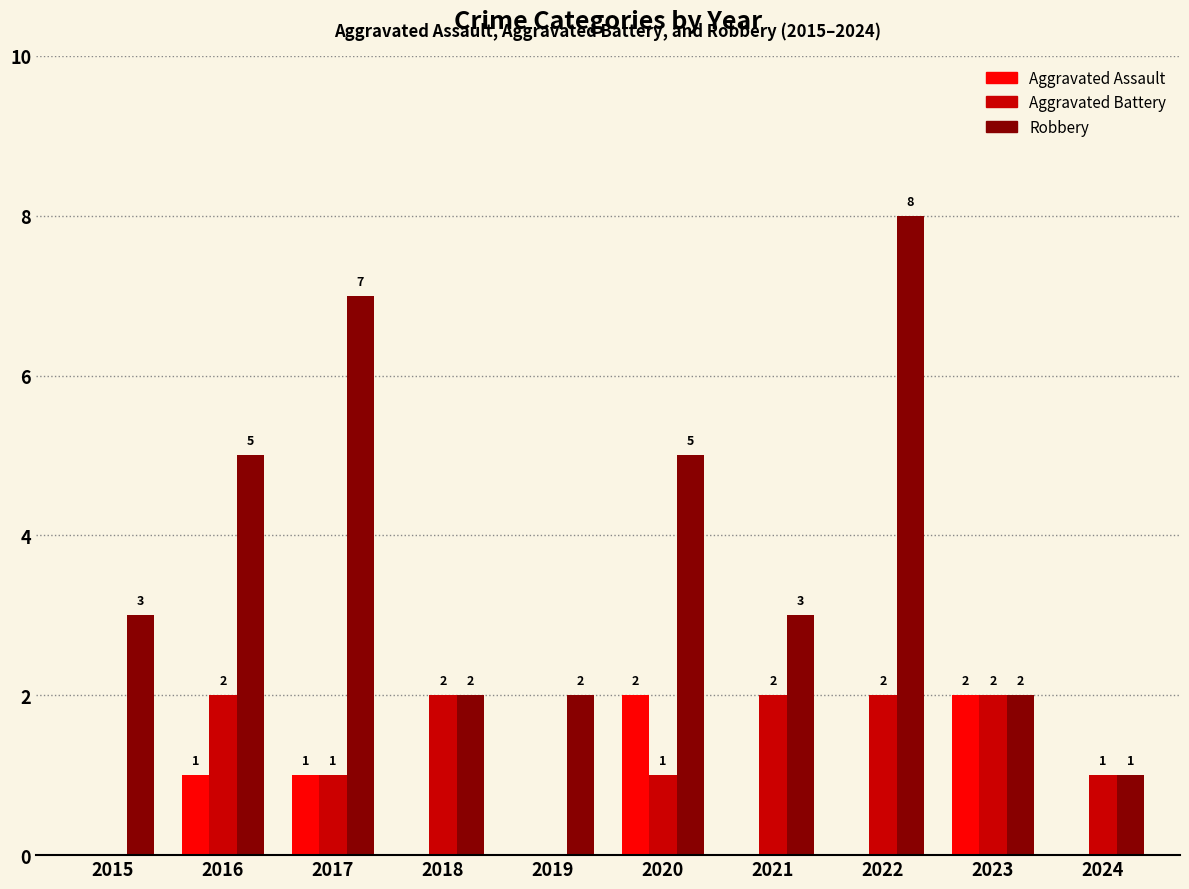

Does the chart contain stacked bars?

No